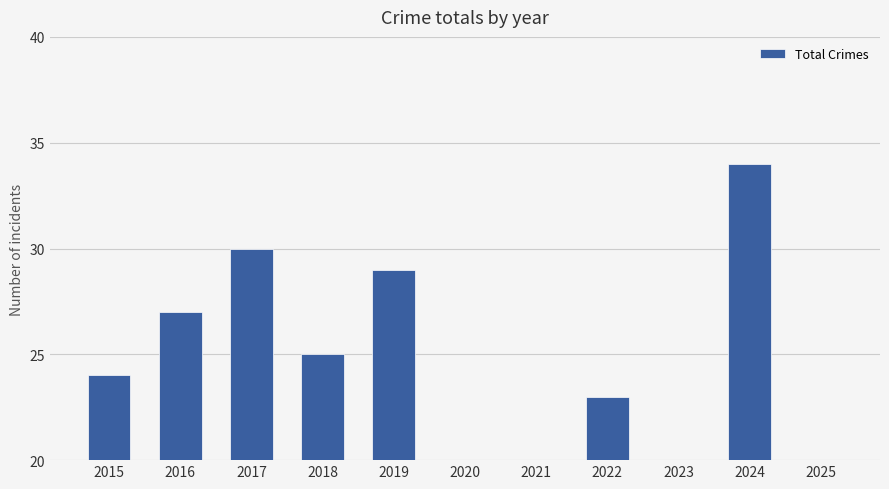

Where is the data nearest to the value 22?

2022